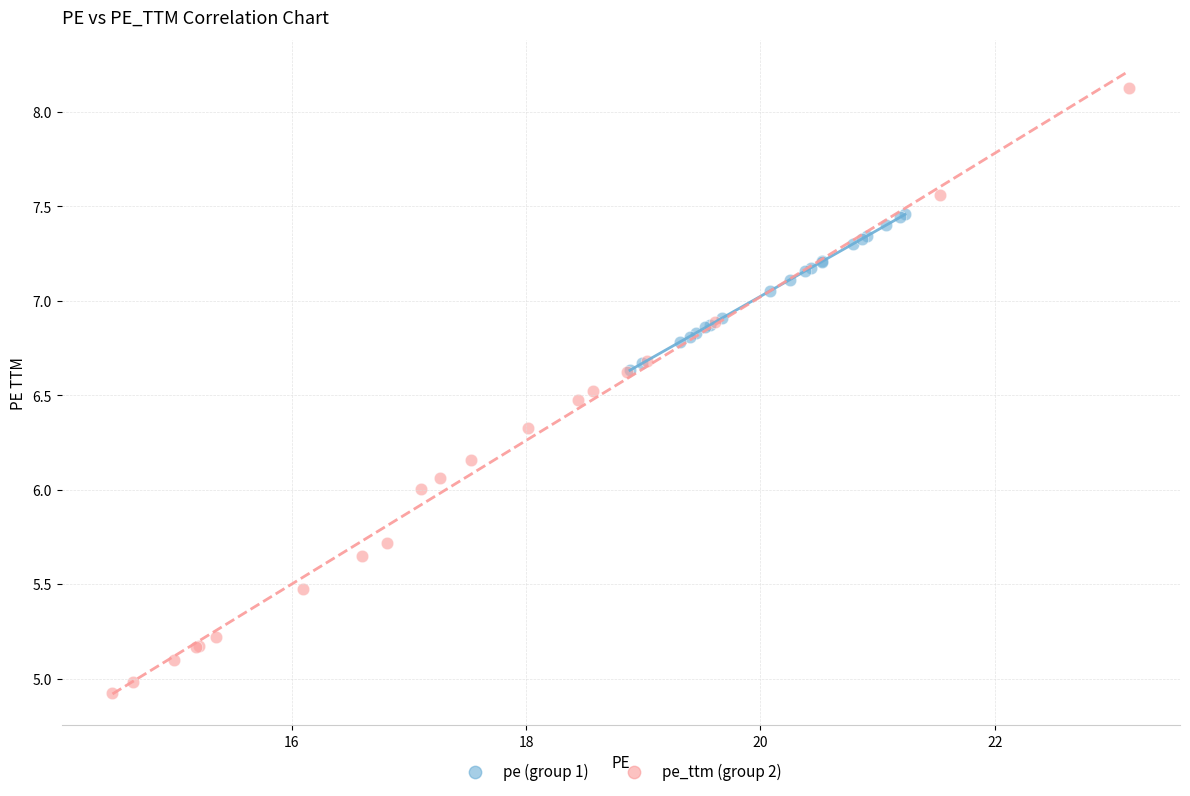

Which series reaches the maximum Y coordinate?

pe_ttm (group 2)